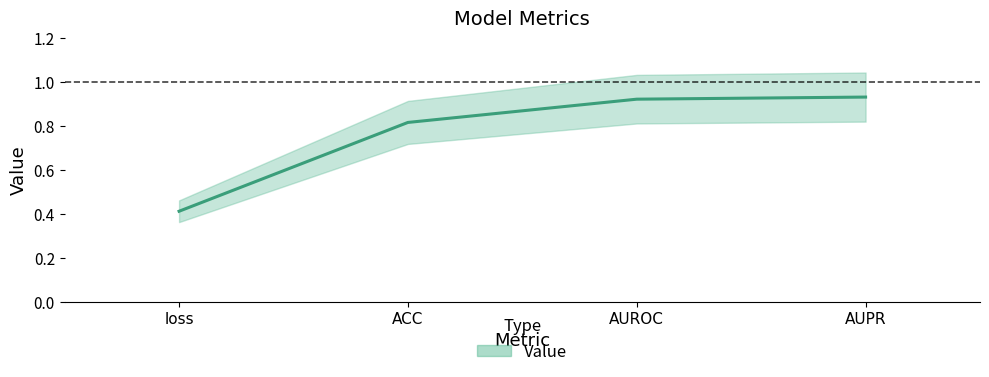

What is the value of the 2nd point from the left?

0.8